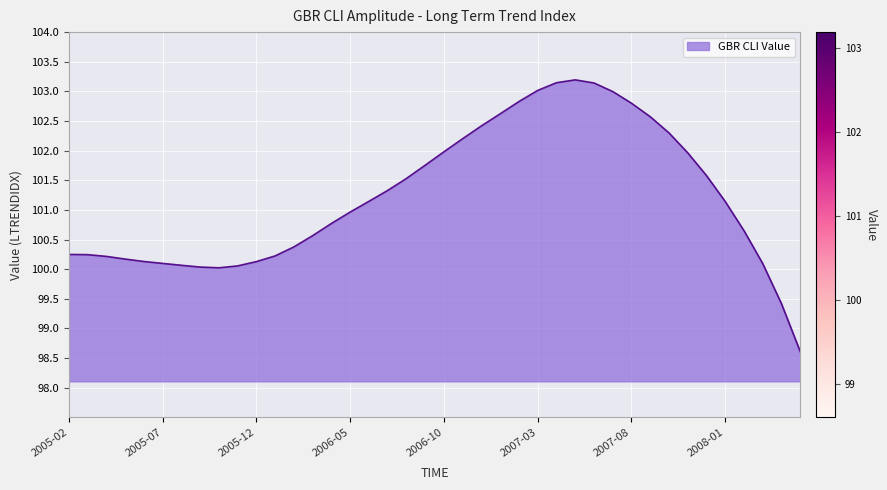

What is the difference between the maximum and minimum values?

4.6